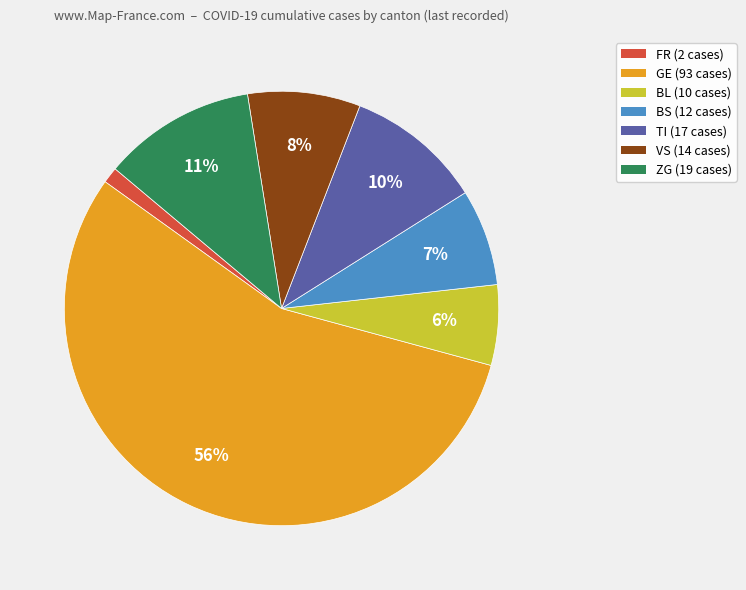

Is there a majority slice in this chart?

Yes